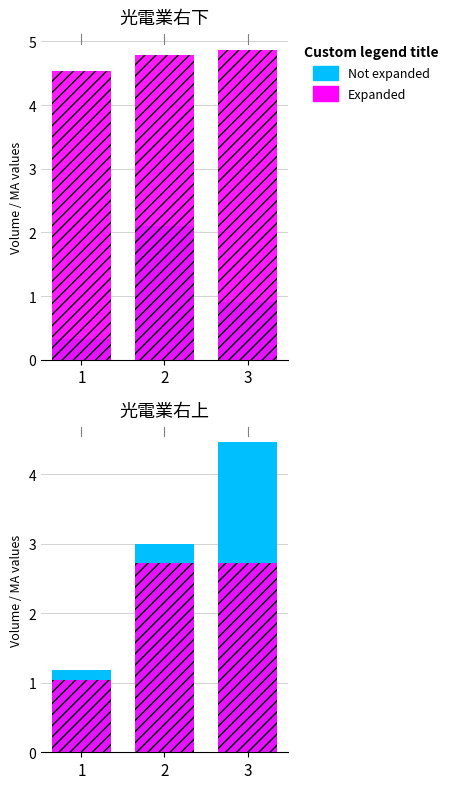

What is the average value of the Expanded series?

2.2